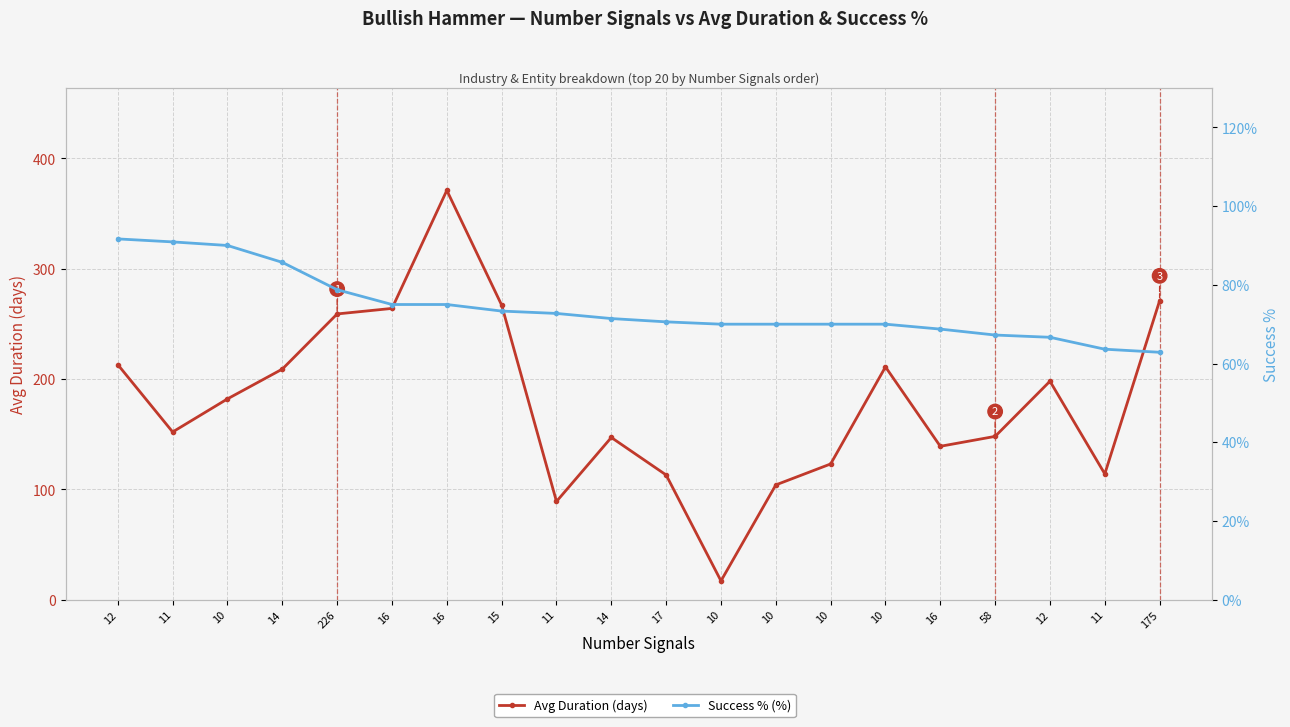

At 14, list the series in order from largest to smallest.

Avg Duration (days), Success % (%)